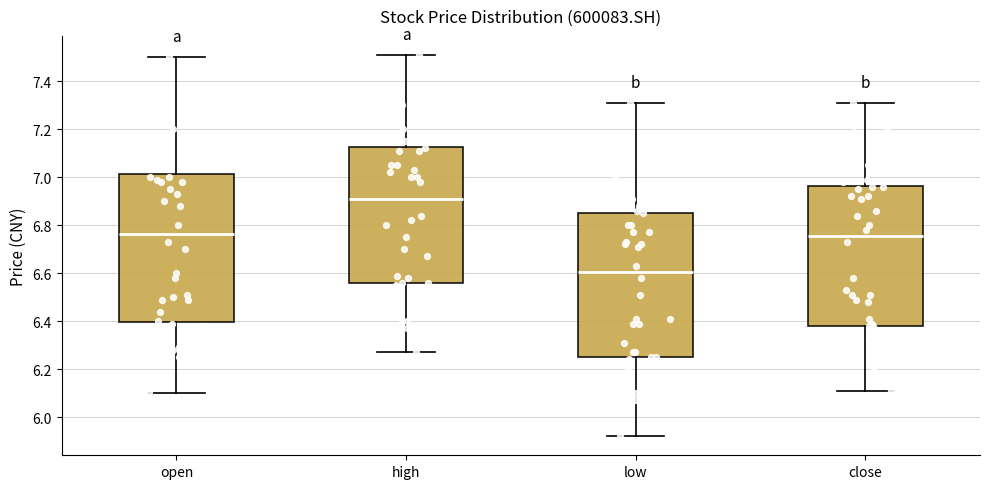

Reading left to right, read every box against the y-axis: the position of its median line, the range the box covers, and the ends of its whiskers. The values are not printed on the chart, so give them approximately, as read against the axis.

open: median 6.76, box 6.40 to 7.02, whiskers 6.10 to 7.50
high: median 6.92, box 6.56 to 7.12, whiskers 6.28 to 7.52
low: median 6.60, box 6.26 to 6.86, whiskers 5.92 to 7.32
close: median 6.76, box 6.38 to 6.96, whiskers 6.12 to 7.32